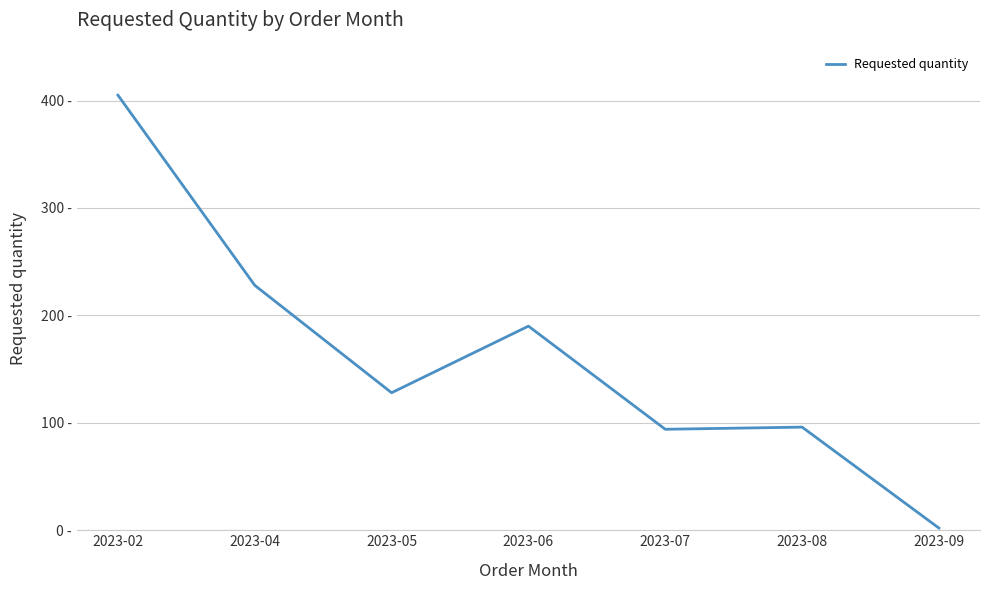

The chart shows a value of 212 at 2023-05. True or false?

False